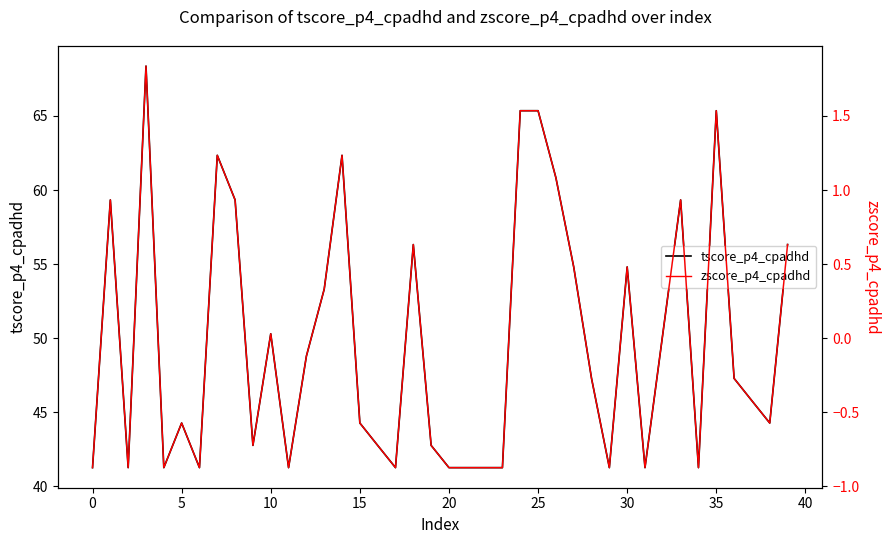

What is the difference between the maximum and minimum values in the zscore_p4_cpadhd series?

2.7